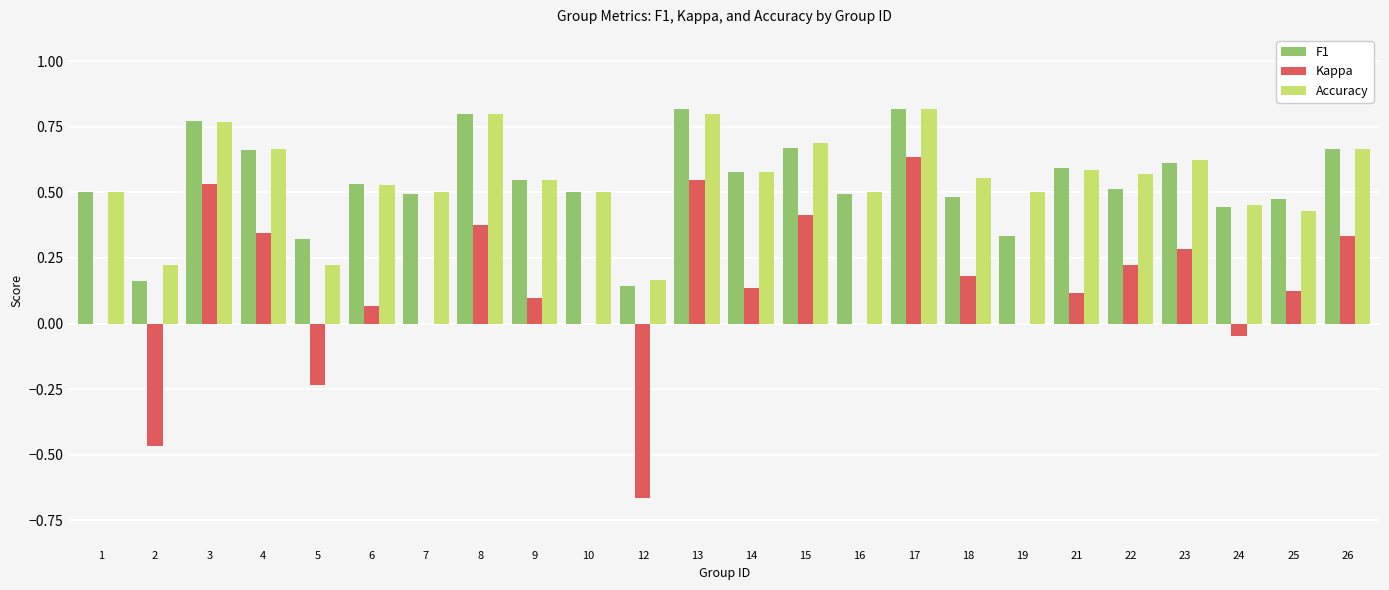

Between 1 and 23, which series saw the biggest shift?

Kappa